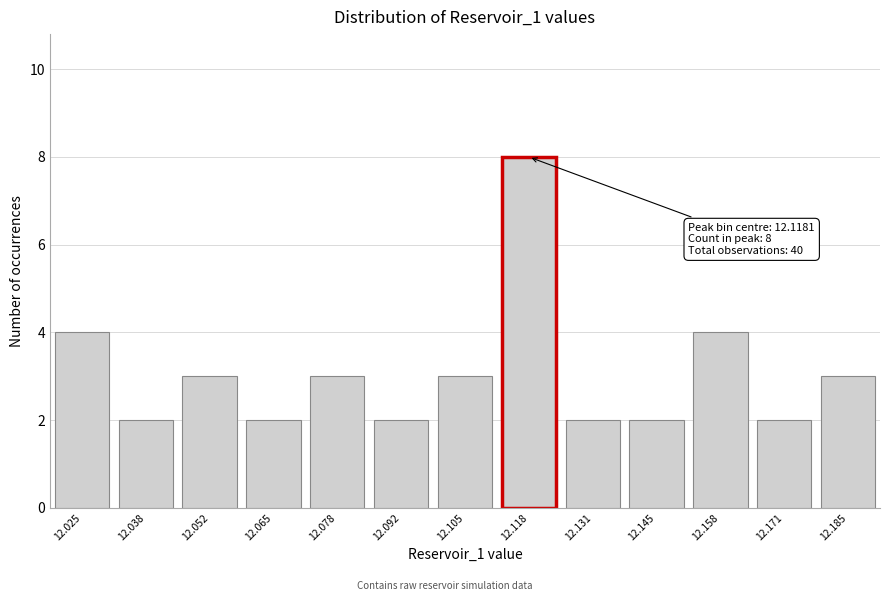

Reading right to left, list all the values displayed in this chart.

3	2	4	2	2	8	3	2	3	2	3	2	4